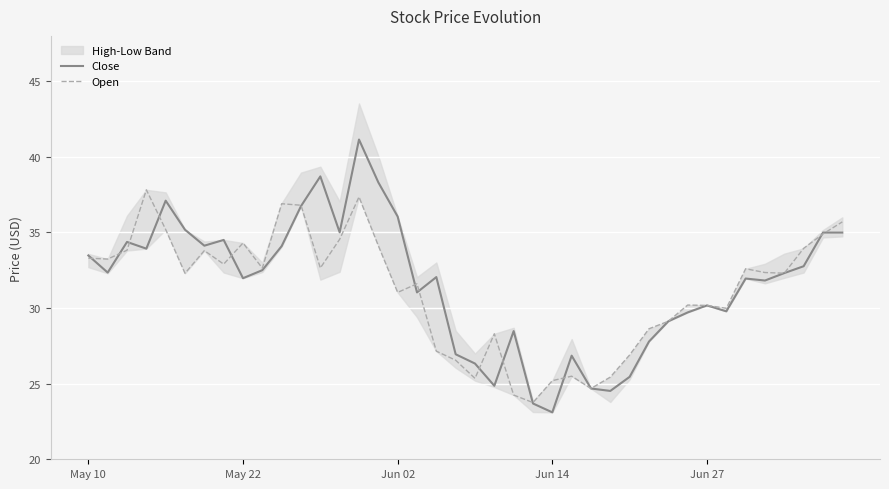

What is the difference between the maximum and minimum values in the Open series?

14.1